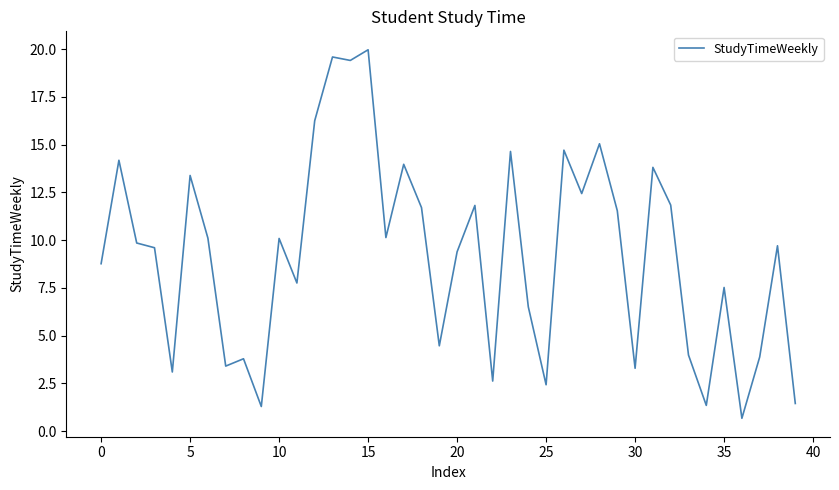

How many lines are shown in the chart?

1